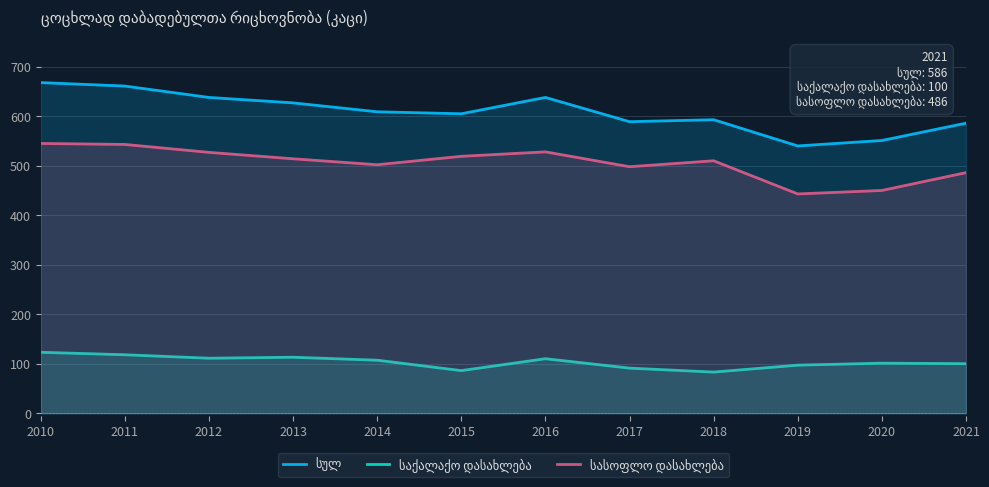

What is the value of the სასოფლო დასახლება point at the 8th from the left?

498